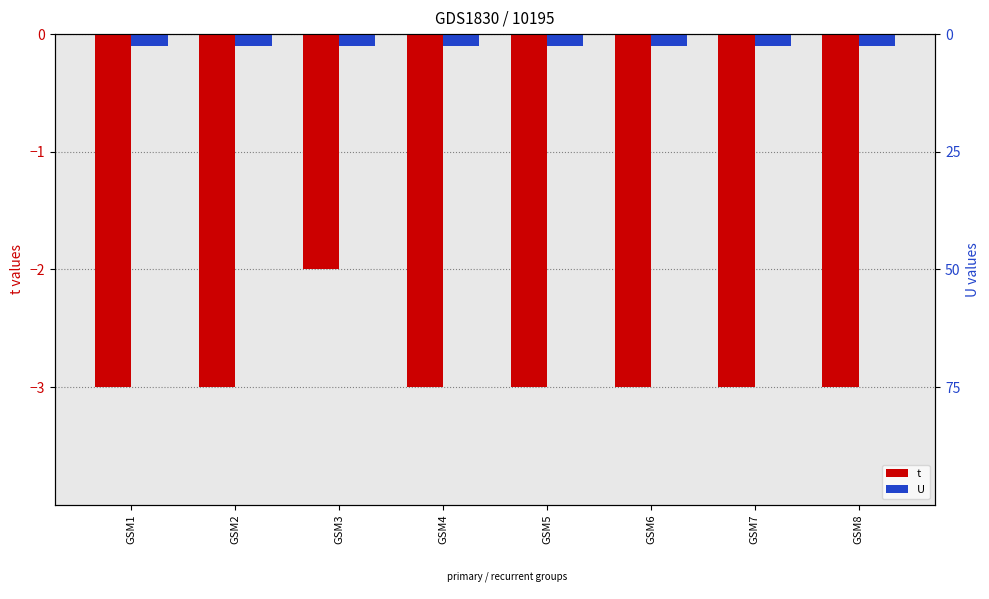

What are all the series names shown in the legend?

t, U